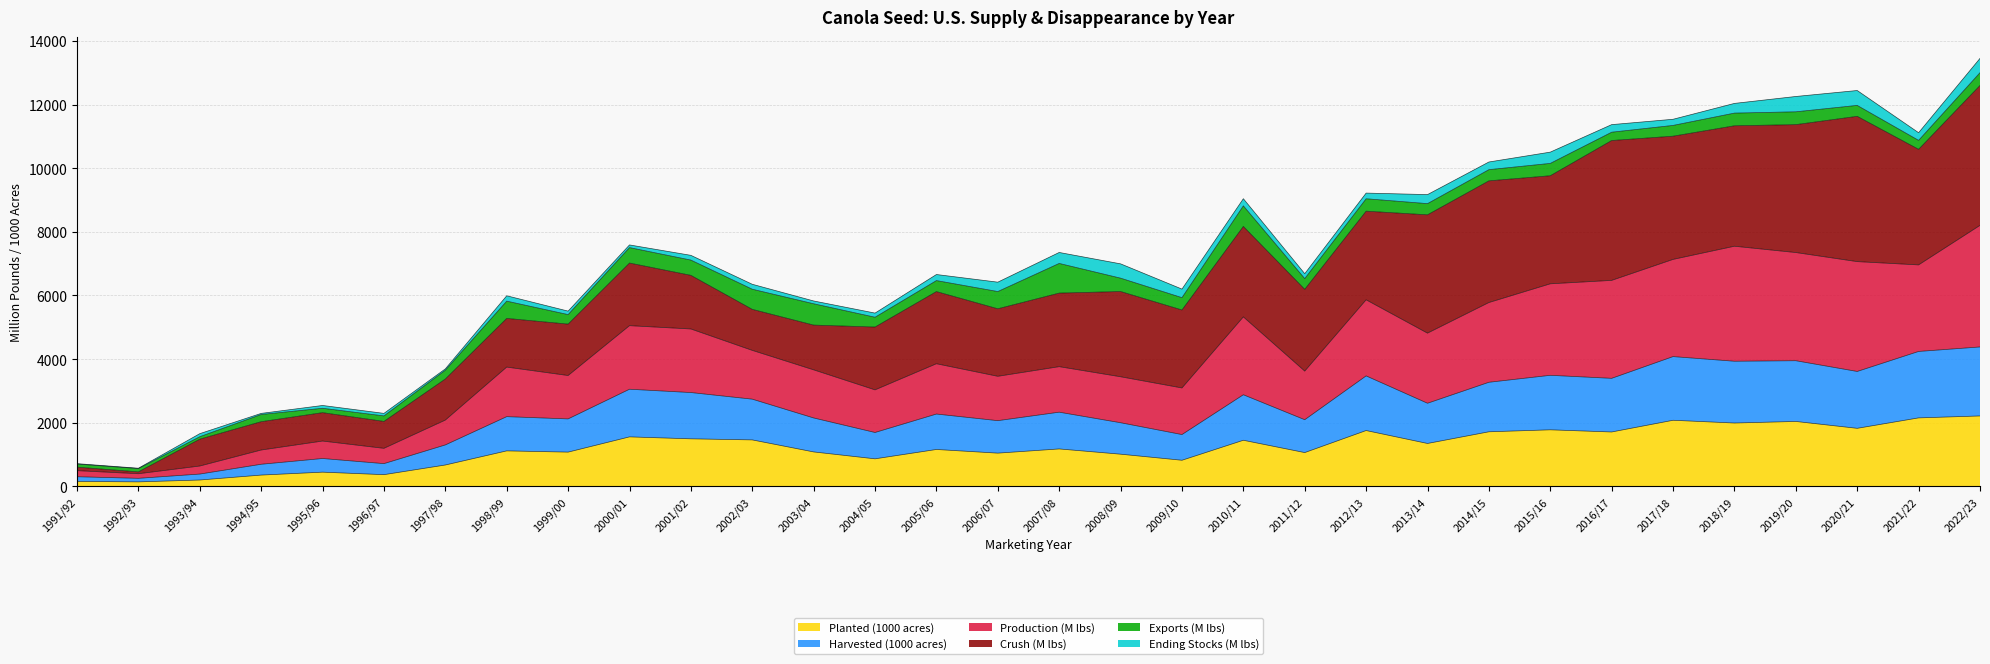

What is the label of the 11th point from the right?

2012/13